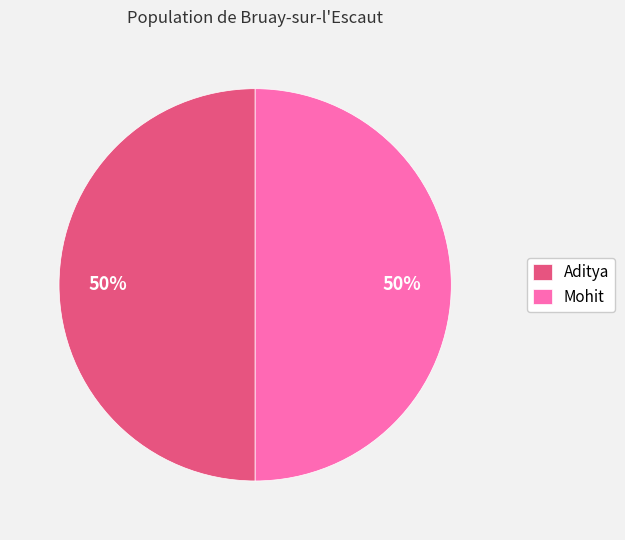

What percentage is the Aditya slice, to the nearest percent?

50%